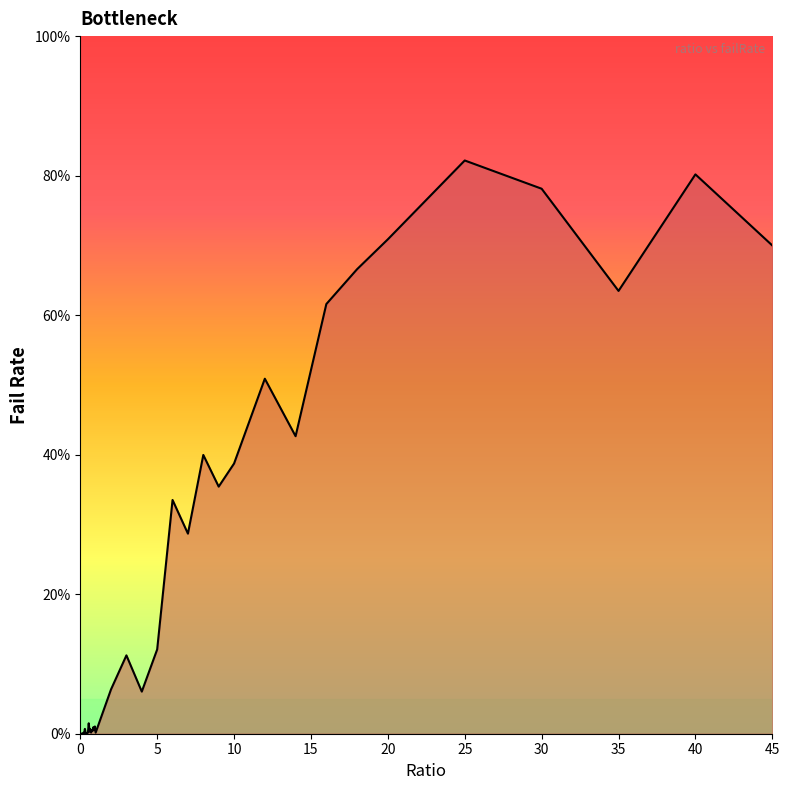

Is this an area chart (filled region under the line)?

Yes